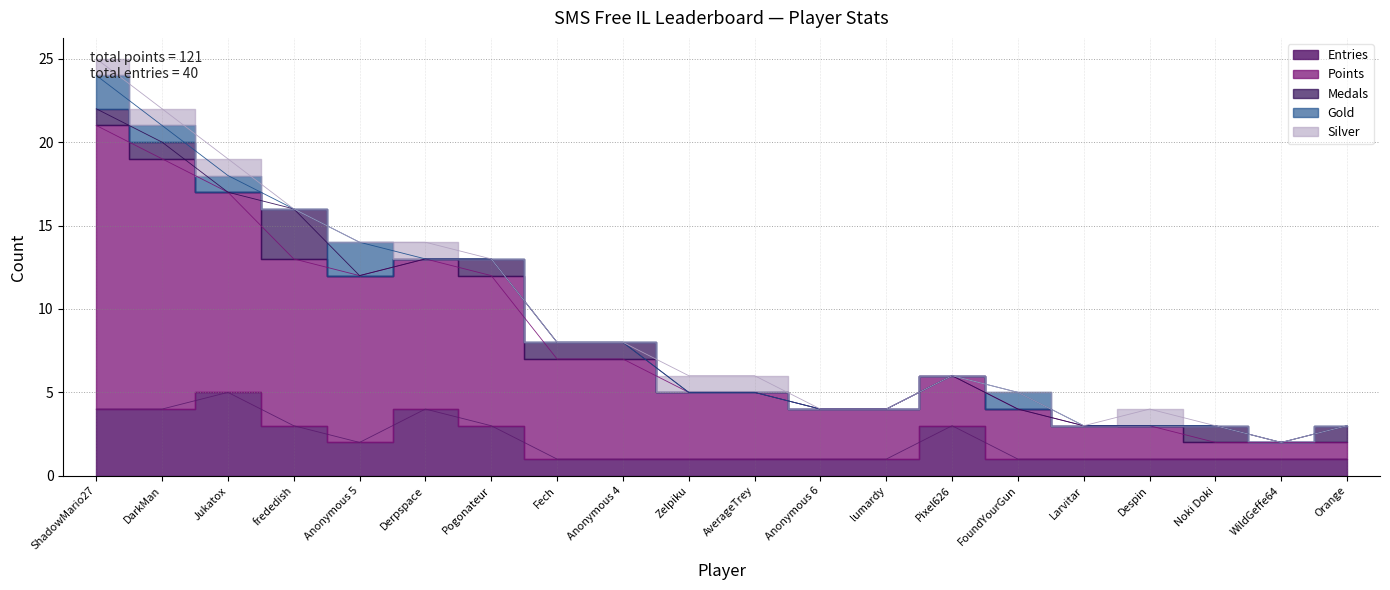

List the labels in order of Silver value, smallest first.

frededish, Anonymous 5, Pogonateur, Fech, Anonymous 4, Anonymous 6, lumardy, Pixel626, FoundYourGun, Larvitar, Noki Doki, WildGeffe64, Orange, ShadowMario27, DarkMan, Jukatox, Derpspace, Zelpiku, AverageTrey, Despin